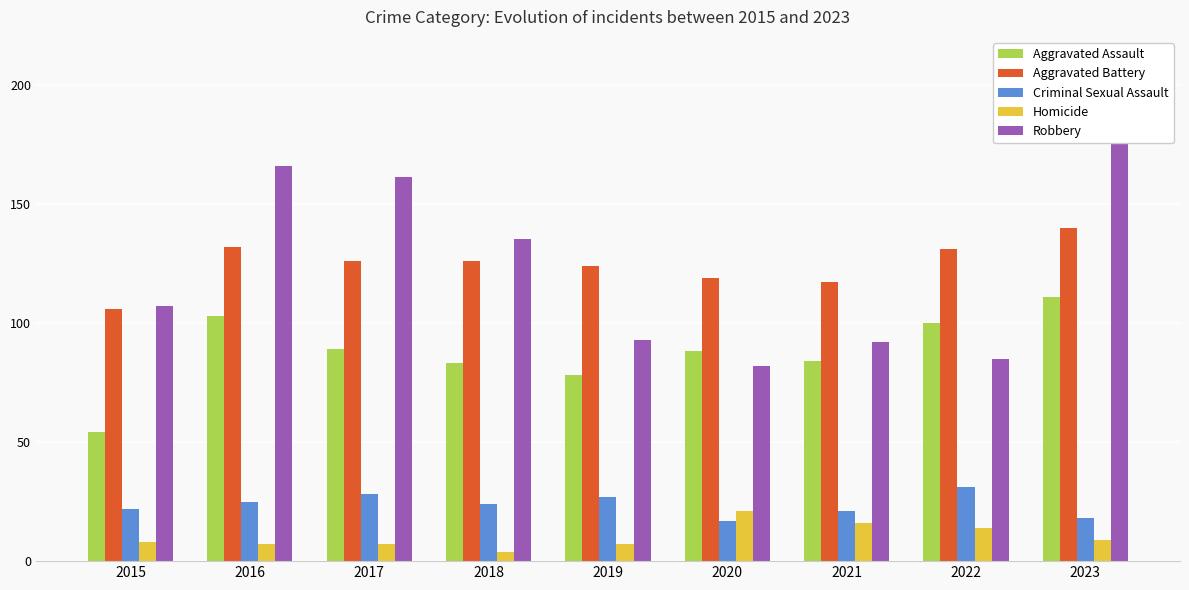

Where does the Homicide series first go above 8?

2020